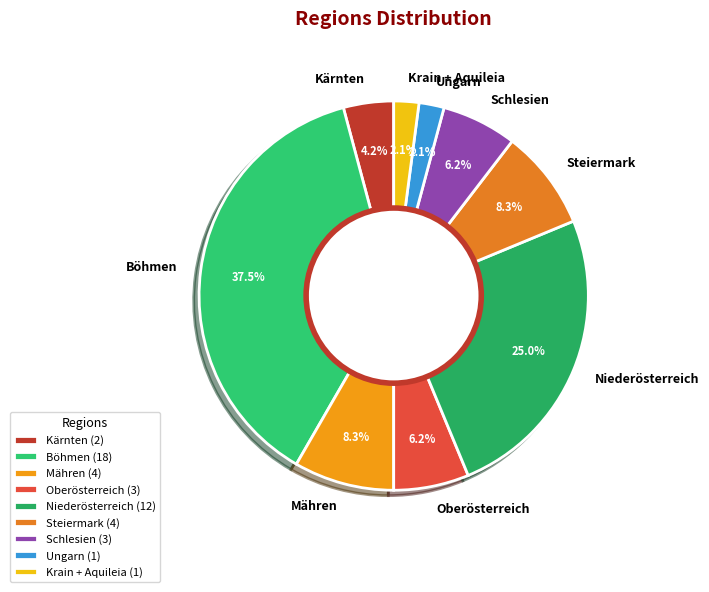

Which slice is the largest?

Böhmen